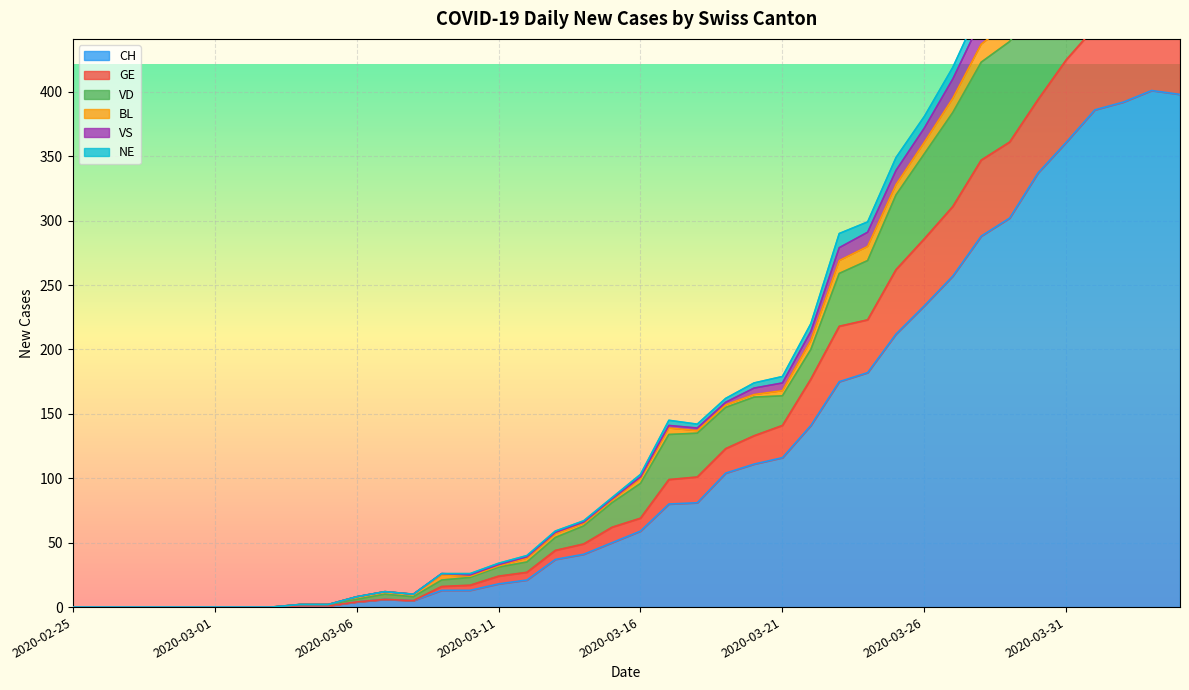

What is the total value across all series at 2020-03-29?

1556